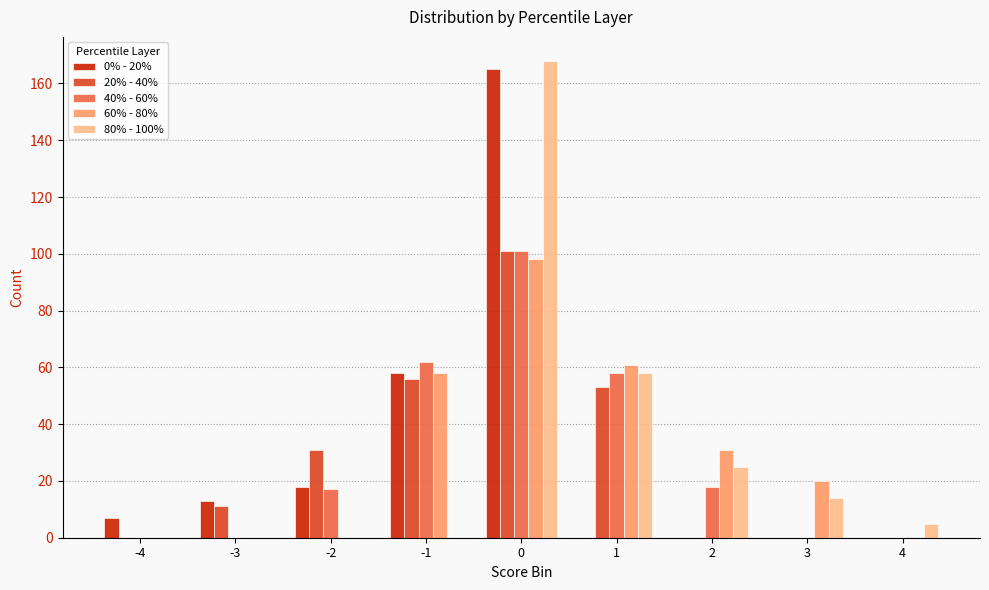

How many distinct data groups are displayed?

5